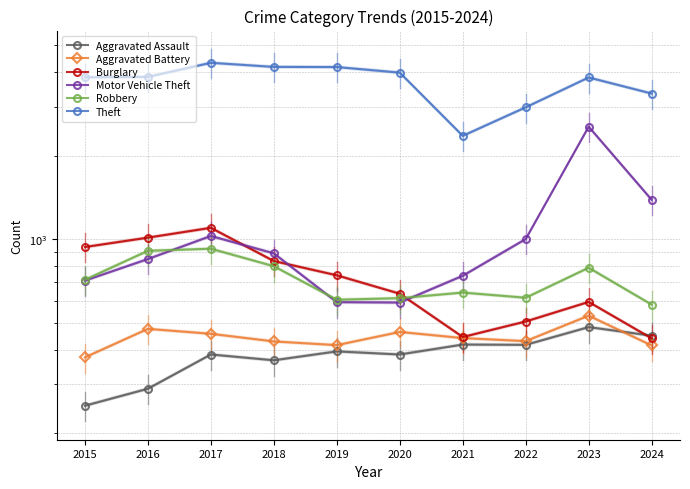

What is the difference between the second highest and minimum values in the Motor Vehicle Theft series?

796